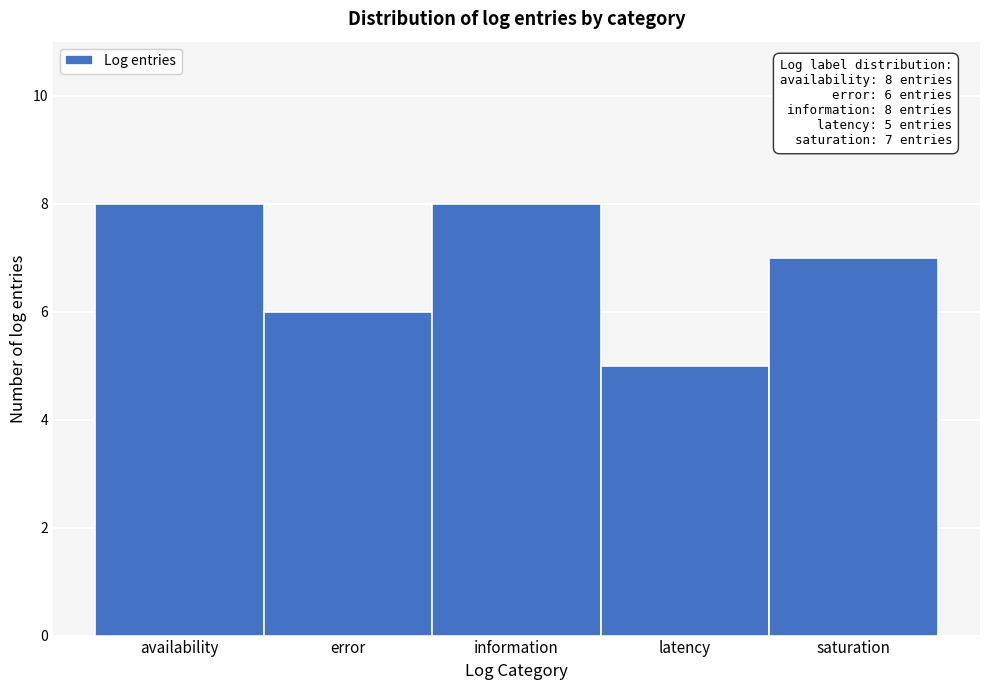

Reading left to right, what are all the values shown in this chart?

8	6	8	5	7